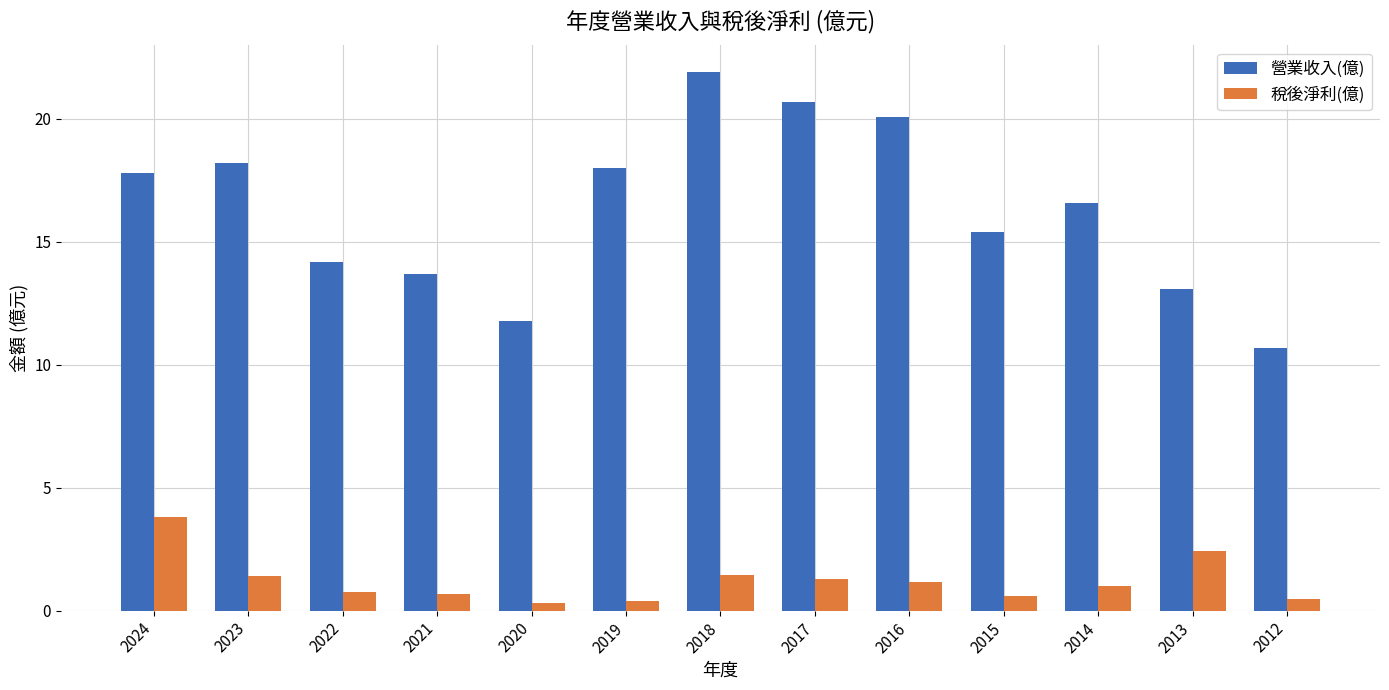

What is the minimum value for 稅後淨利(億)?

0.3